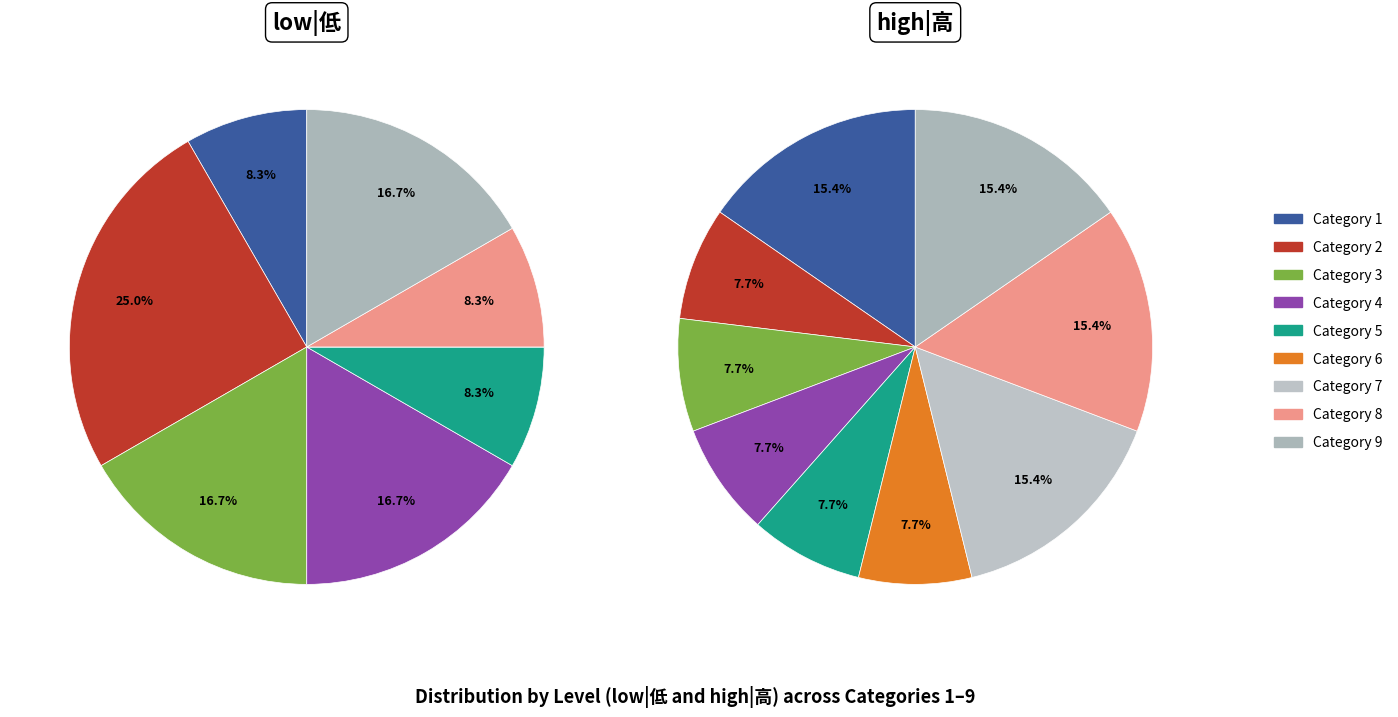

True or false: 2 accounts for 8% of the total.

True